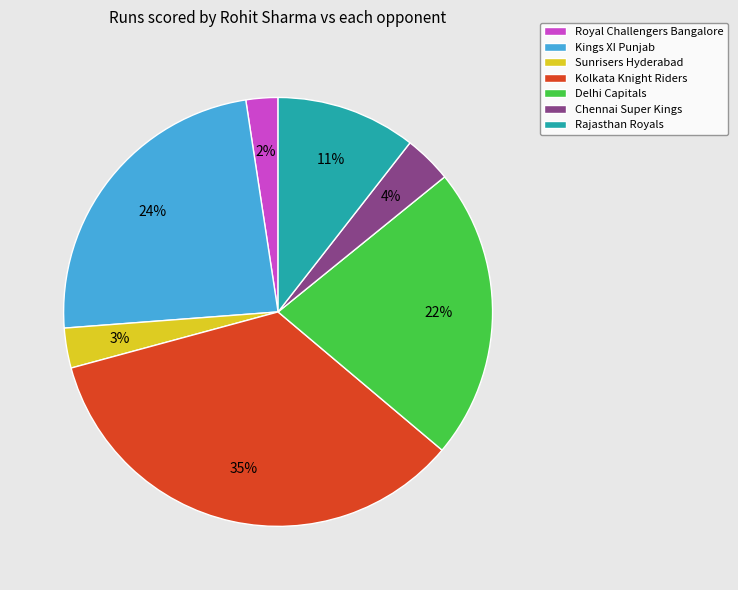

To the nearest percent, what is the combined percentage of Sunrisers Hyderabad and Rajasthan Royals?

14%